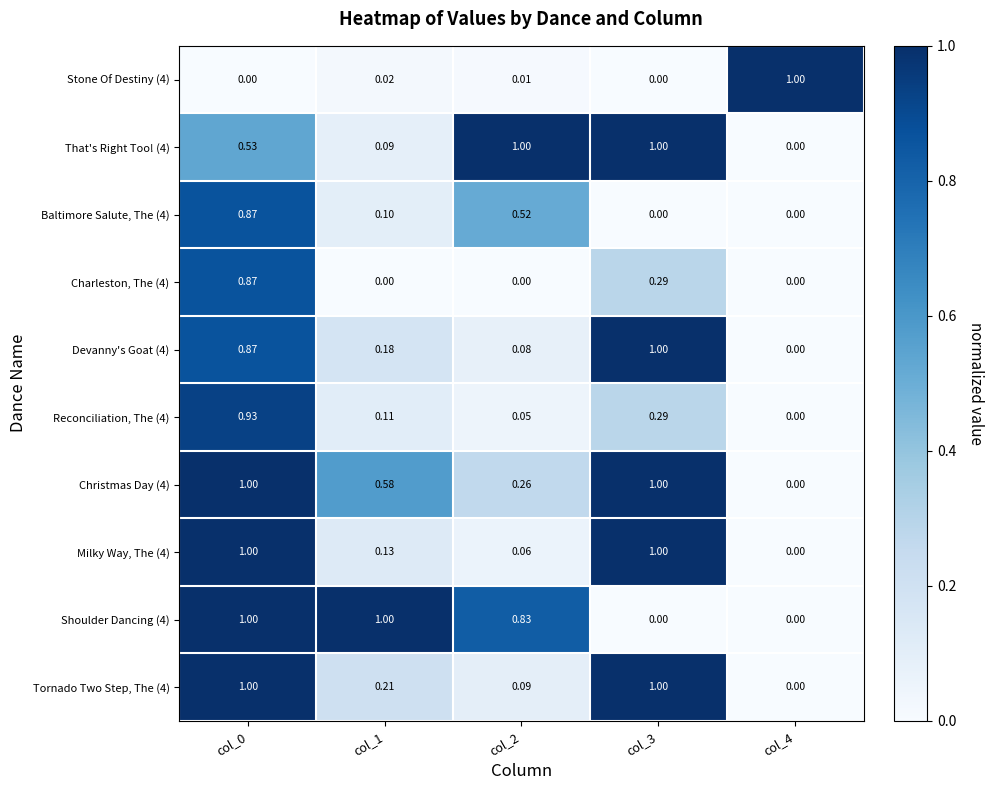

Is the value of Charleston, The (4) at col_0 greater than the value of Christmas Day (4) at col_3?

No